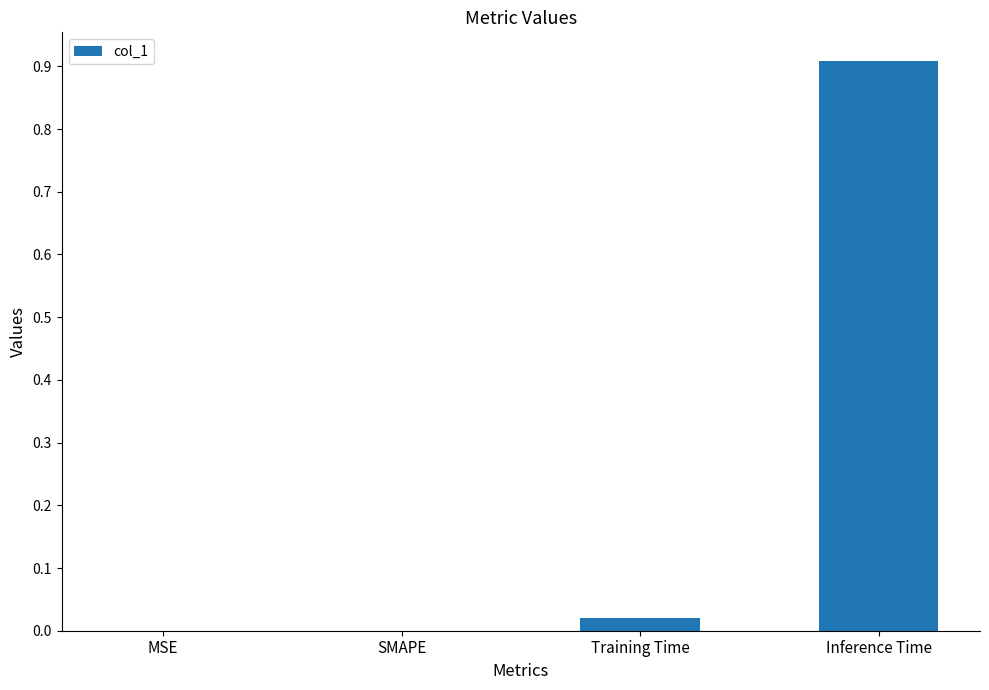

Which category has the highest value across all series?

Inference Time